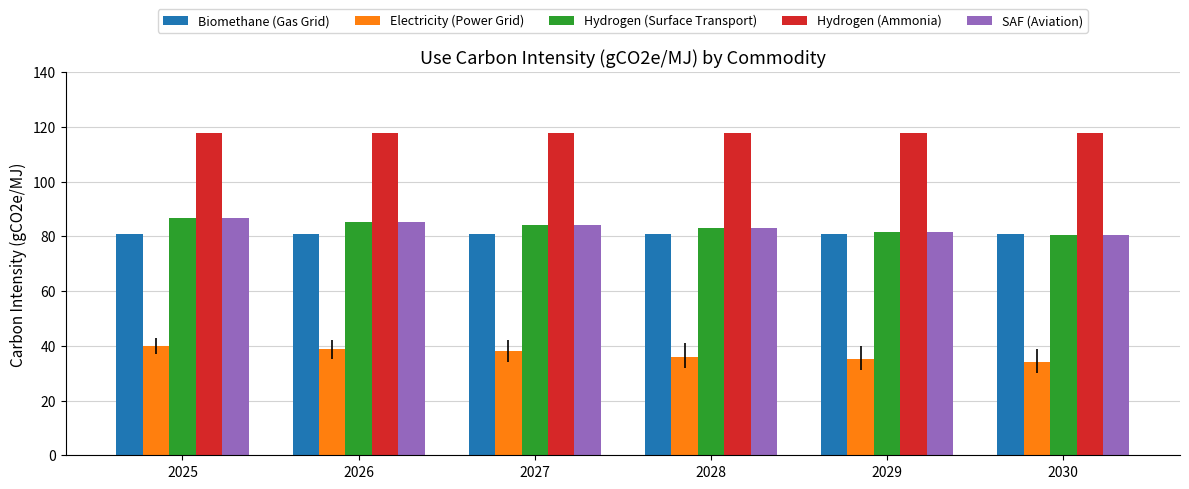

Which series has the largest total across all categories?

Hydrogen (Ammonia)